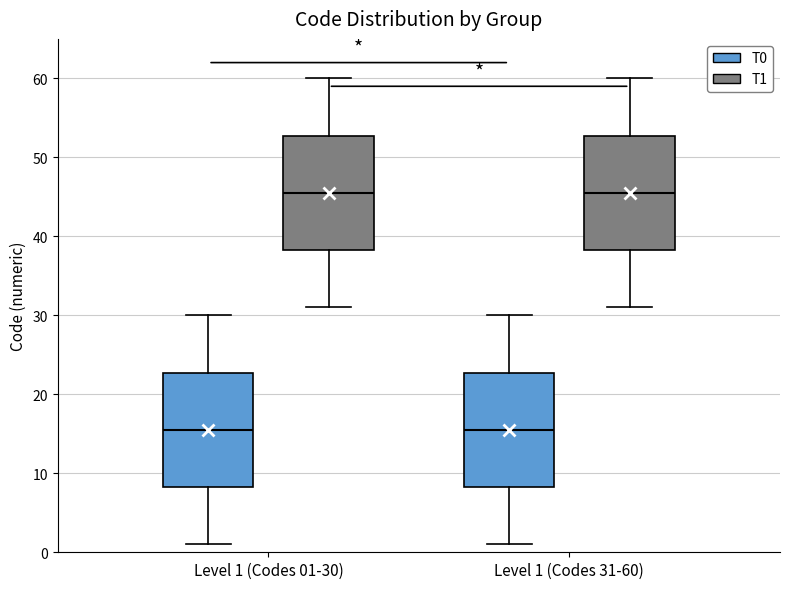

Where is the lower edge of the box for Level 1 (Codes 31-60) (T1) on the y-axis? The values are not printed on the chart, so give them approximately, as read against the axis.

38